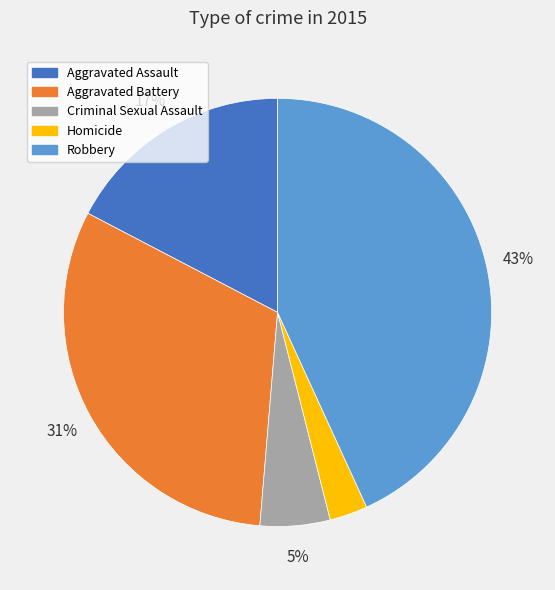

How many segments does this pie chart have?

5